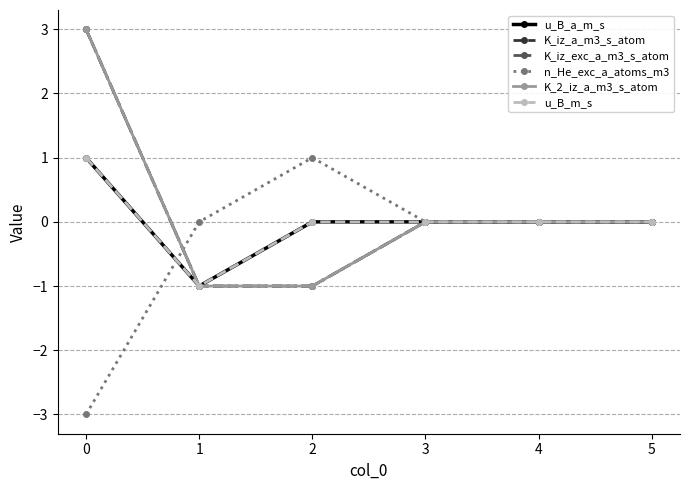

True or false: u_B_a_m_s and K_2_iz_a_m3_s_atom intersect in this chart.

False